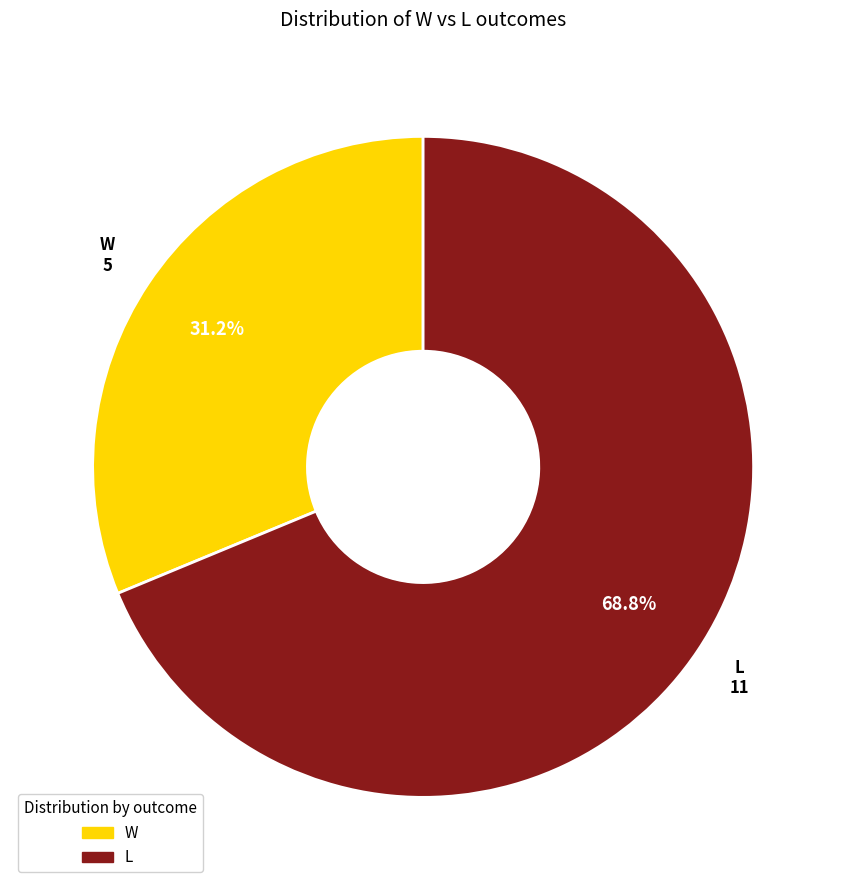

What percentage is the L slice, to the nearest percent?

69%